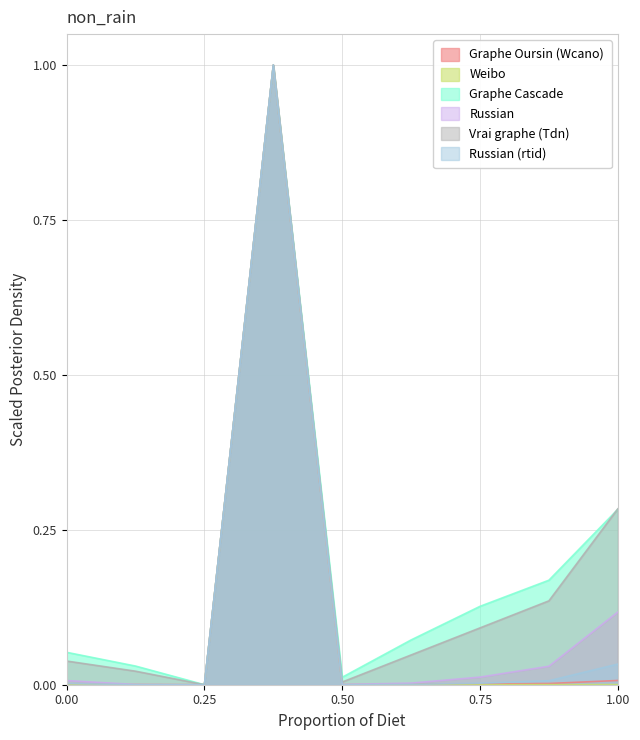

What is the difference between the maximum and minimum values in the Graphe Oursin (Wcano) series?

1.0